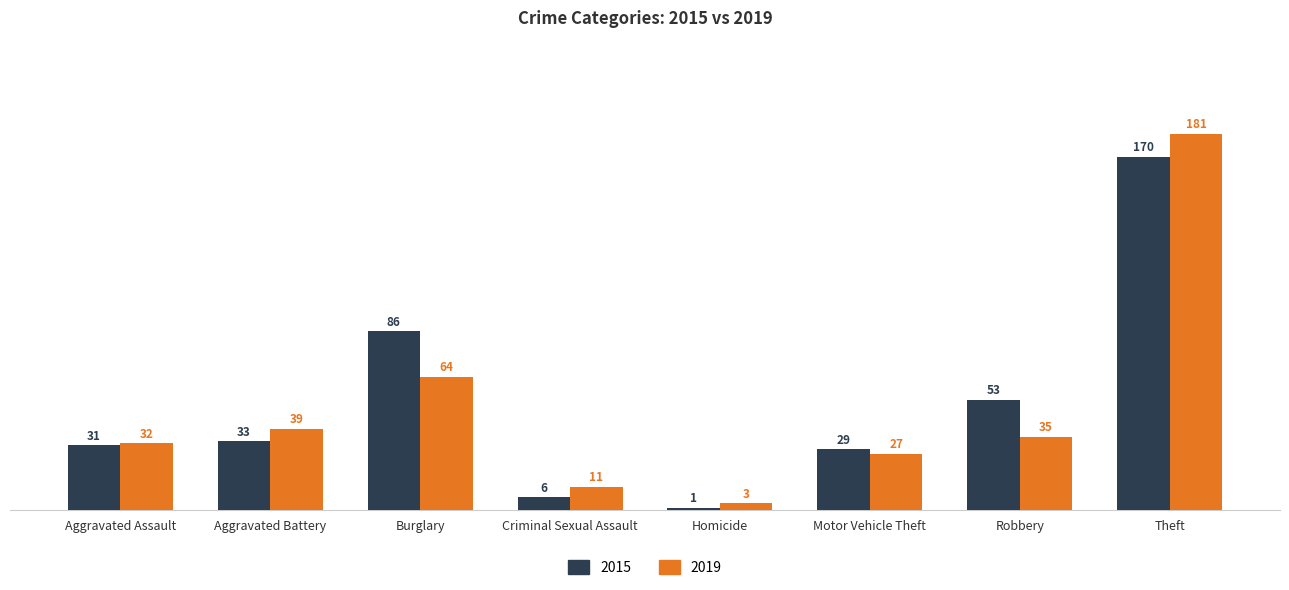

What is the label of the 8th bar from the left?

Theft